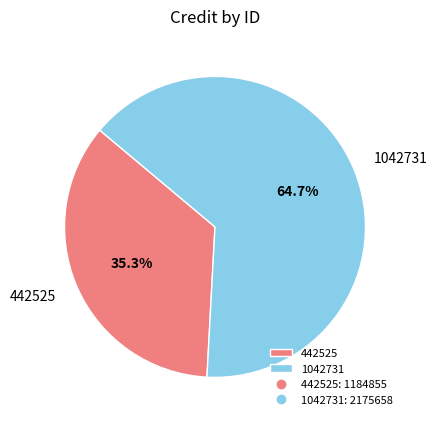

How many slices are in this pie chart?

2